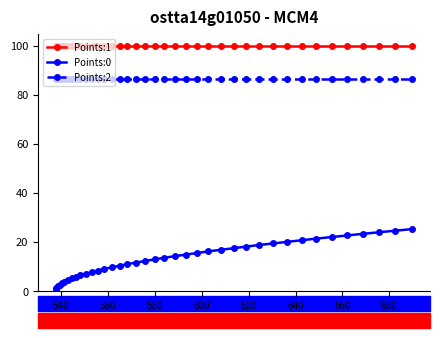

Rank the series by their maximum value, from lowest to highest.

Points:0, Points:2, Points:1